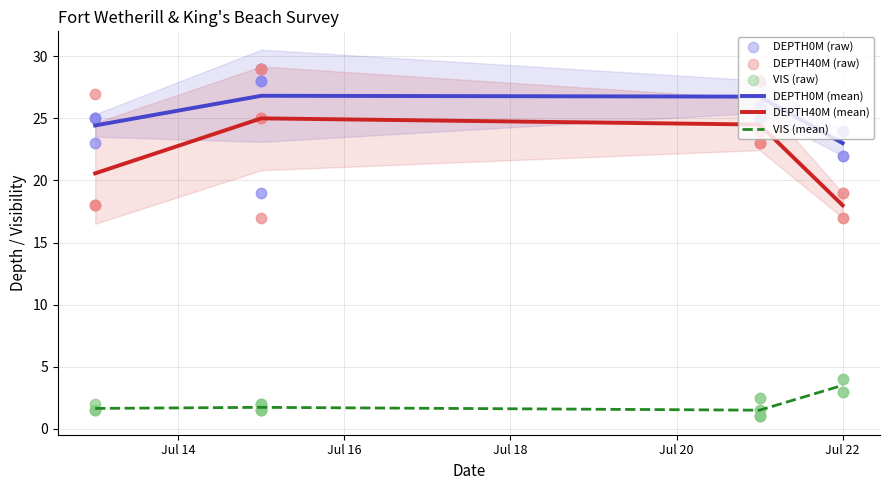

Which series has the largest Y range (max minus min)?

DEPTH40M